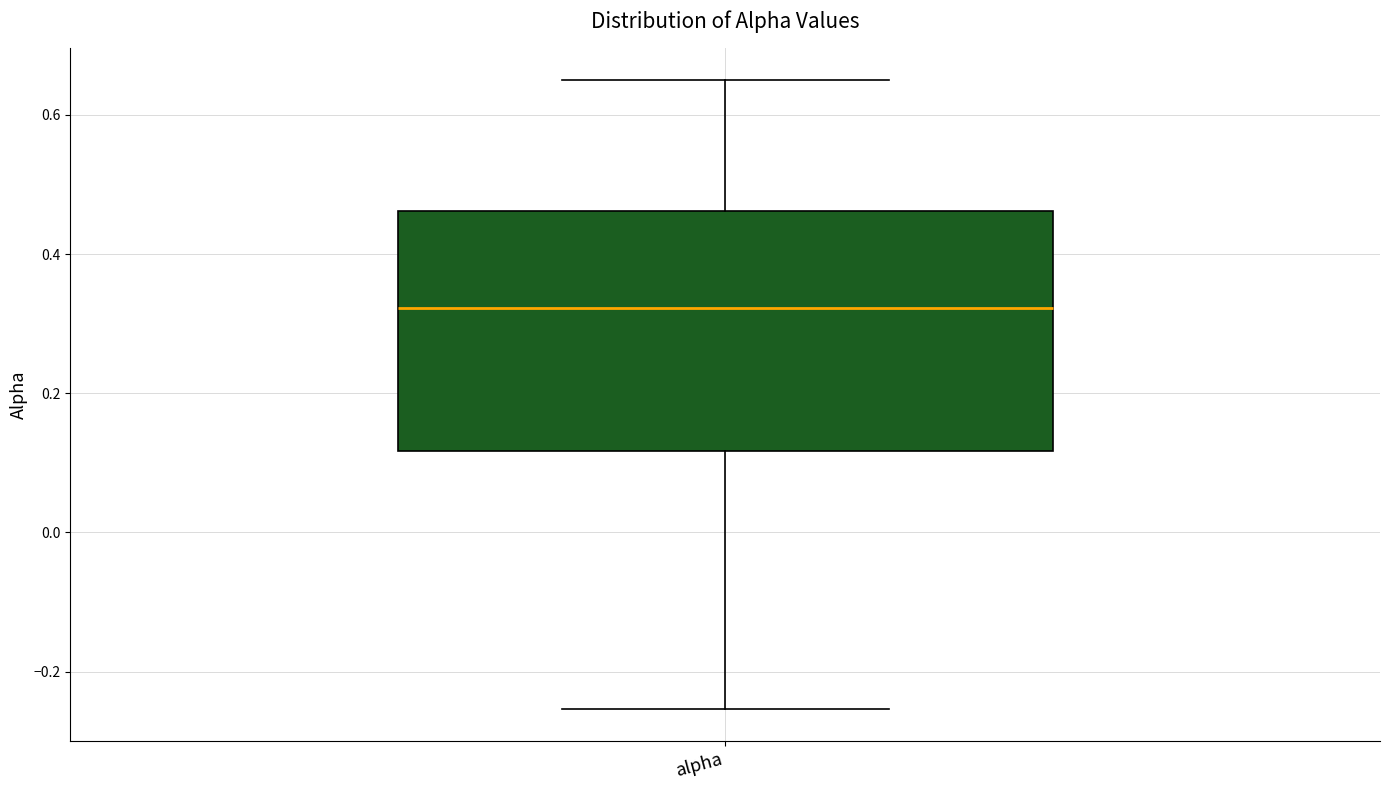

Where does the median line of the box for alpha sit on the y-axis? The values are not printed on the chart, so give them approximately, as read against the axis.

0.32